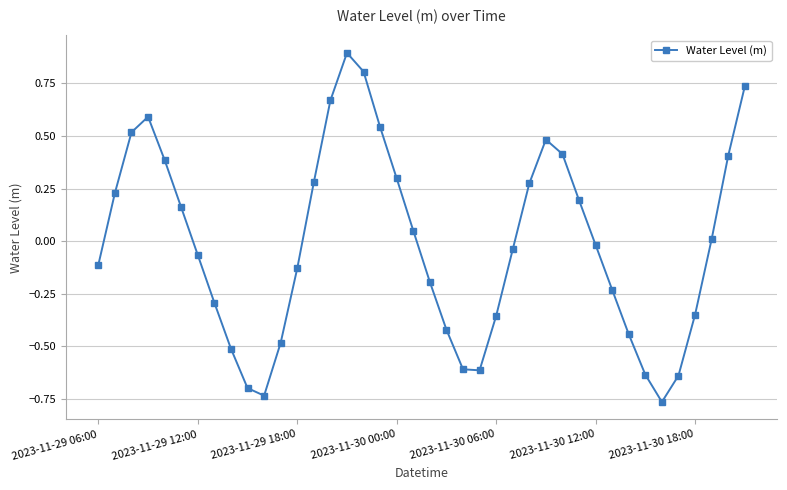

What is the difference between the maximum and minimum values?

1.7